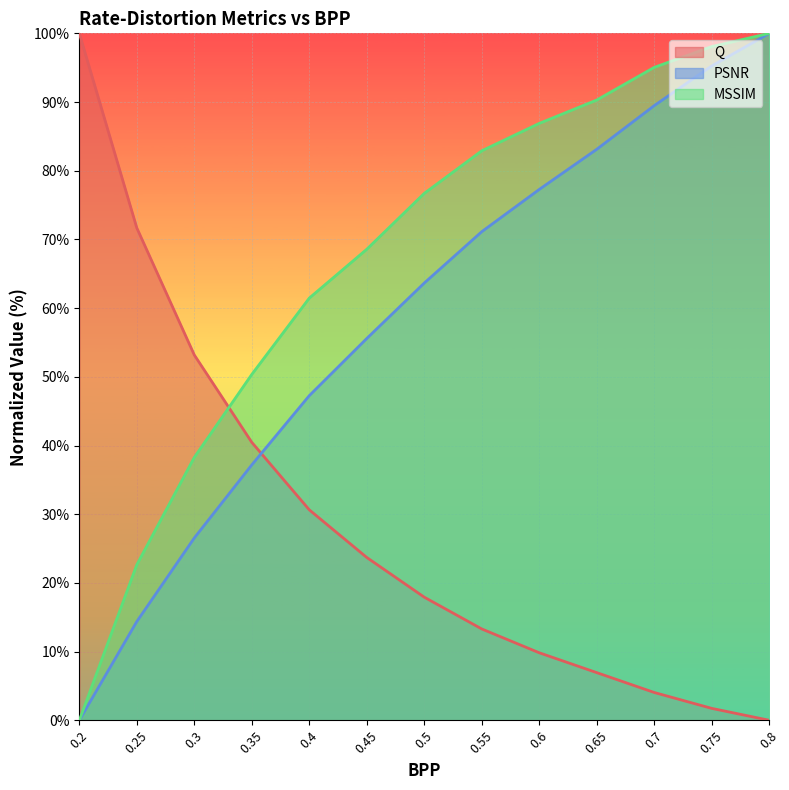

How many distinct data groups are displayed?

3